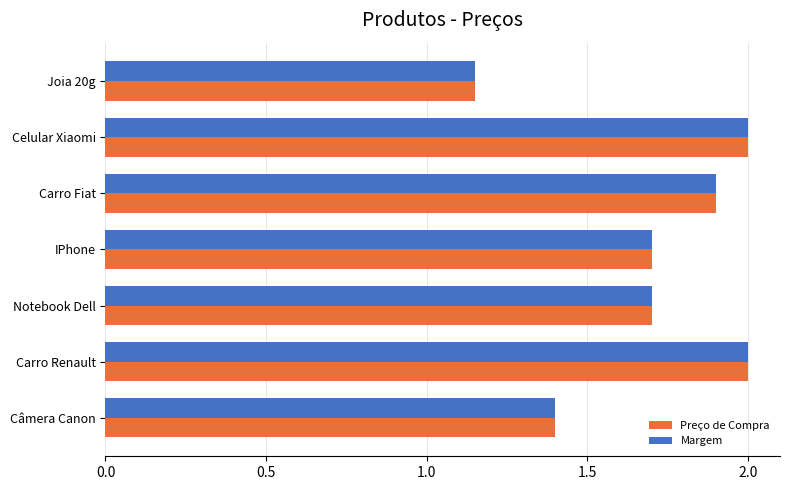

Which category has the lowest value in the Preço de Compra series?

Joia 20g